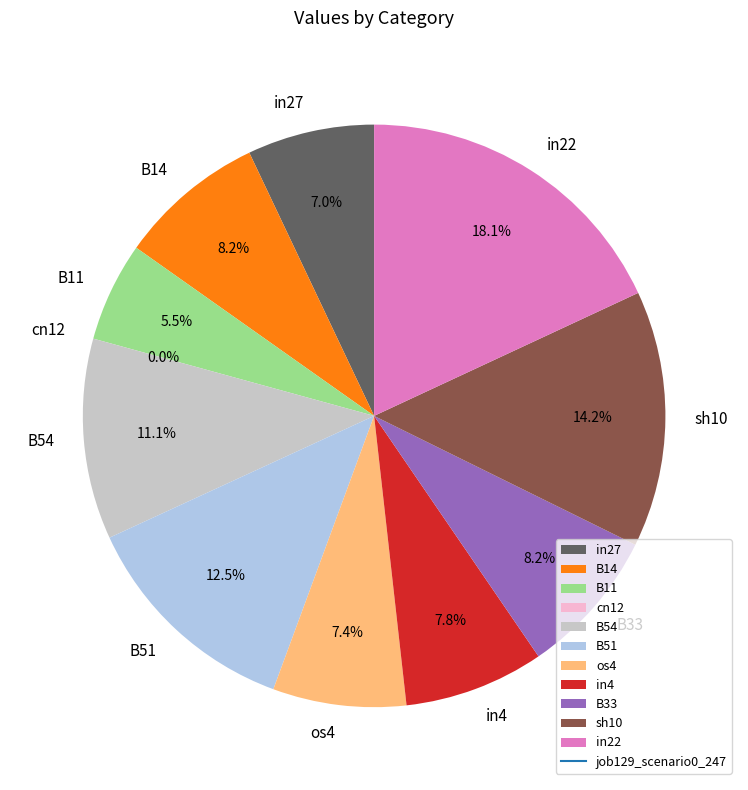

What percentage is the B33 slice, to the nearest percent?

8%